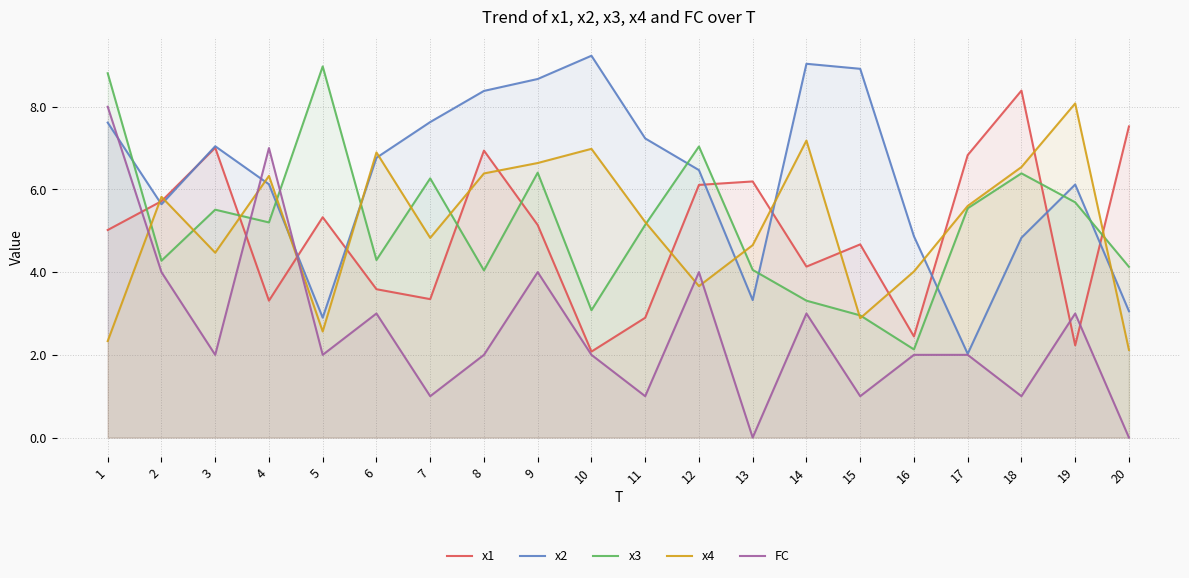

What is the value of the x2 point at the 12th from the left?

6.5